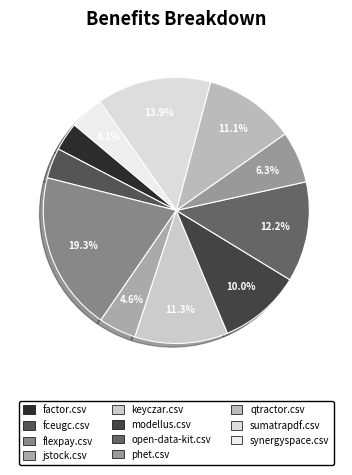

Is it true that modellus.csv is 16% of the pie?

False